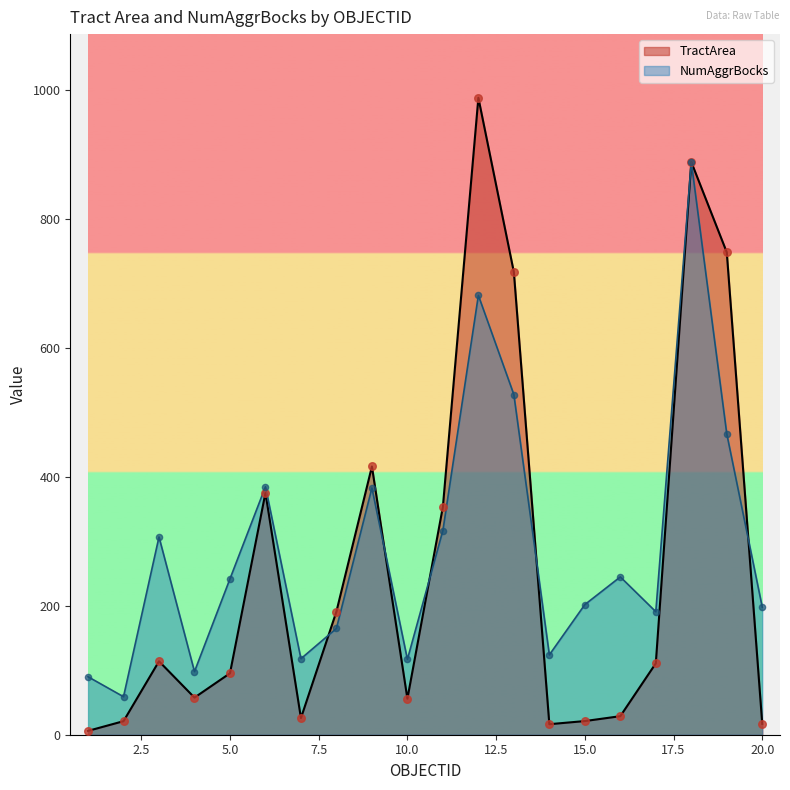

At how many categories does at least one series exceed 522?

4